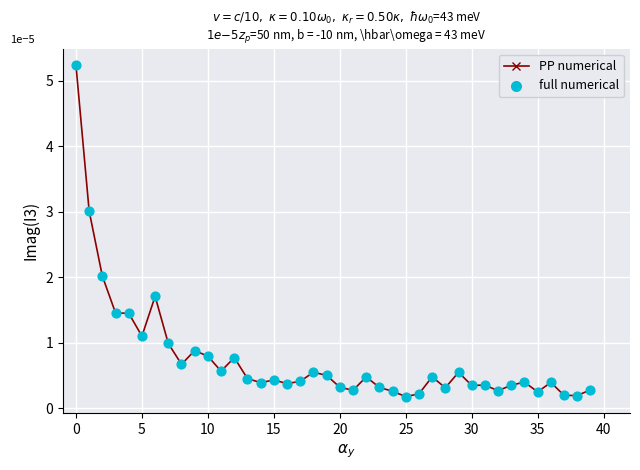

What is the maximum value shown in the chart?

5.2